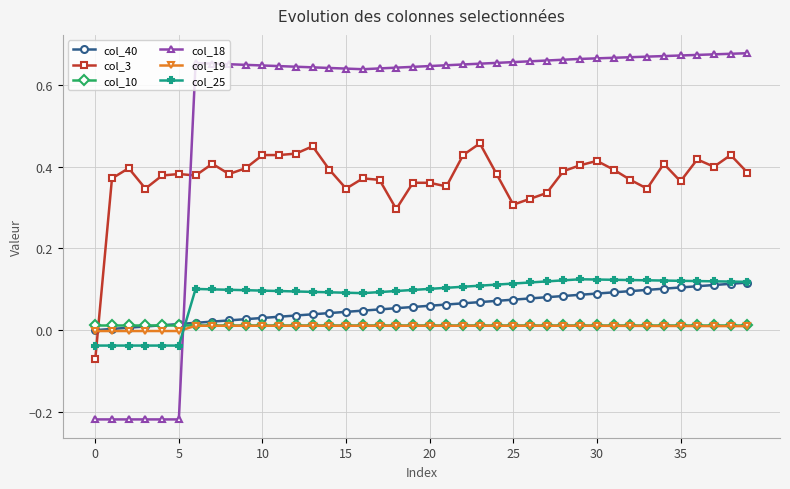

How many intersections are there between col_18 and col_10?

1